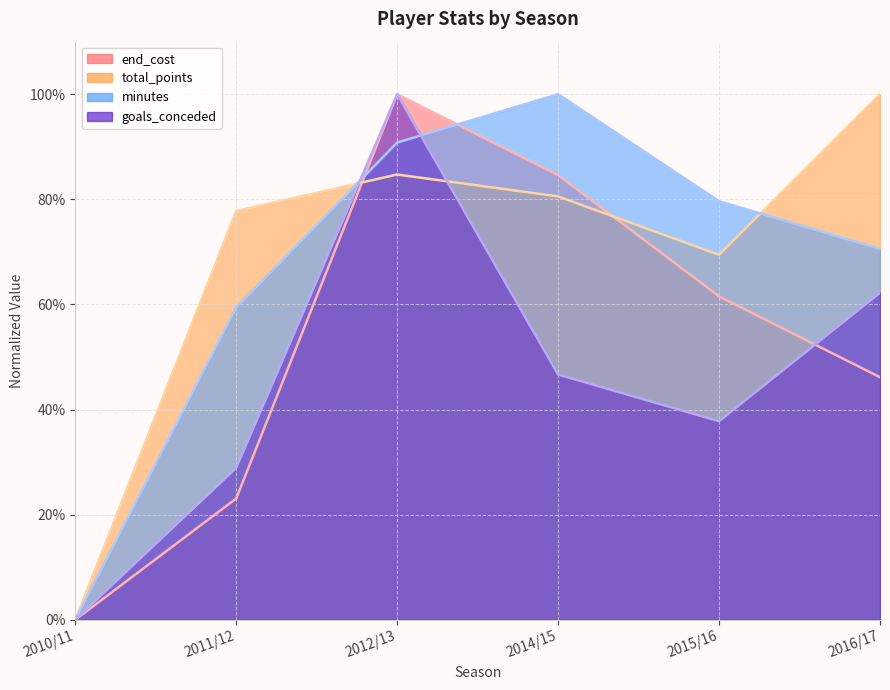

Which has a higher value, 2014/15 or 2010/11?

2014/15